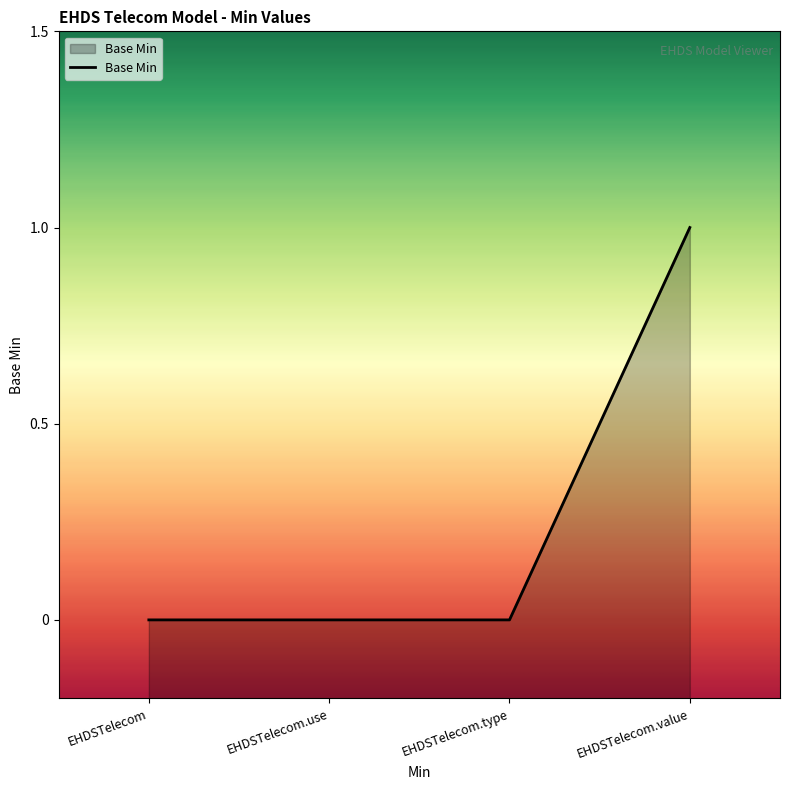

At which label is the value closest to 0?

EHDSTelecom